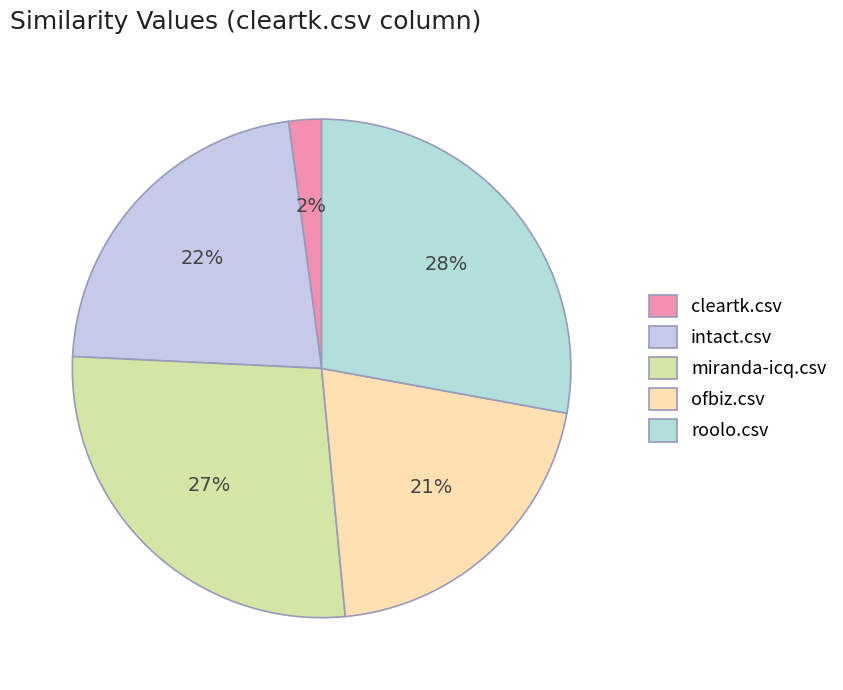

What is the smallest slice in the pie chart?

cleartk.csv